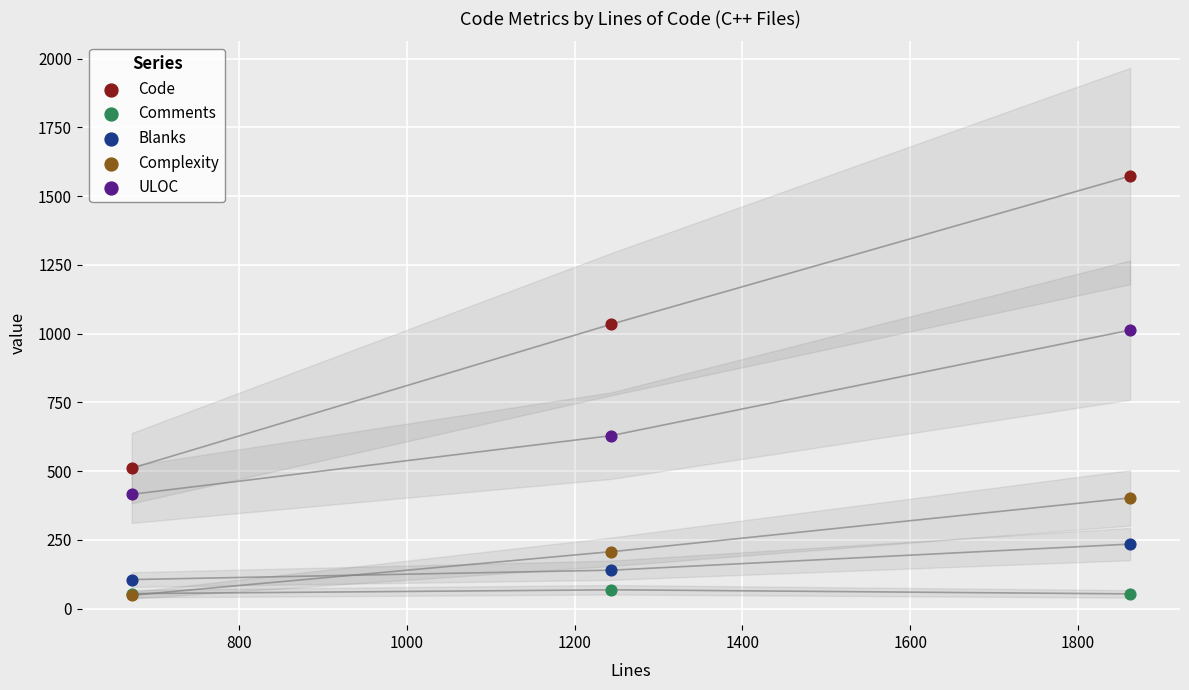

What are all the series names shown in the legend?

Code, Comments, Blanks, Complexity, ULOC